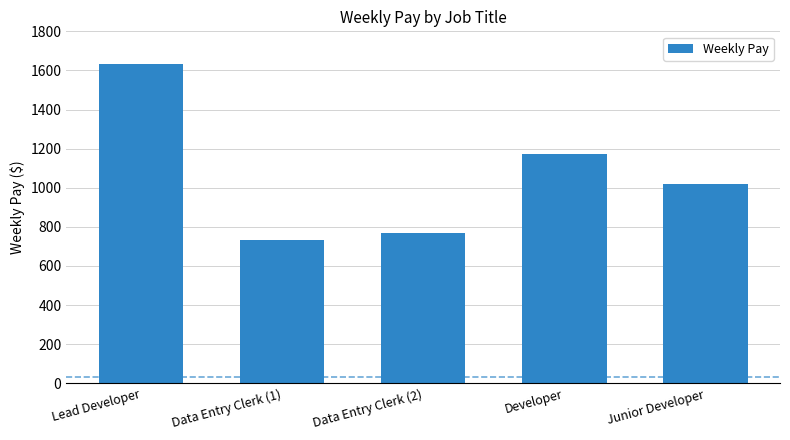

What is the maximum value shown in the chart?

1634.6